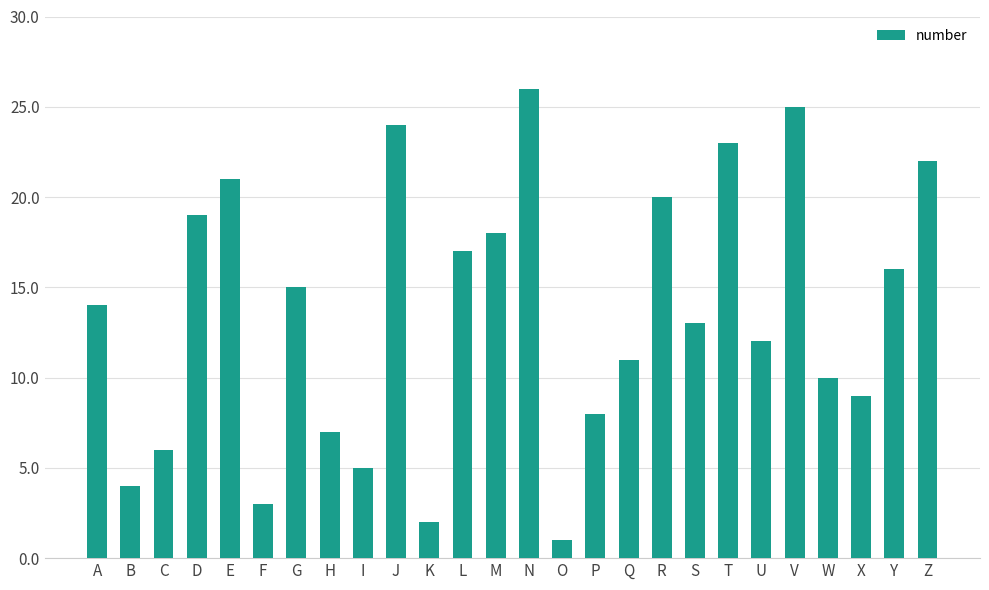

Approximately how many times larger is the value at D compared to Z?

0.9